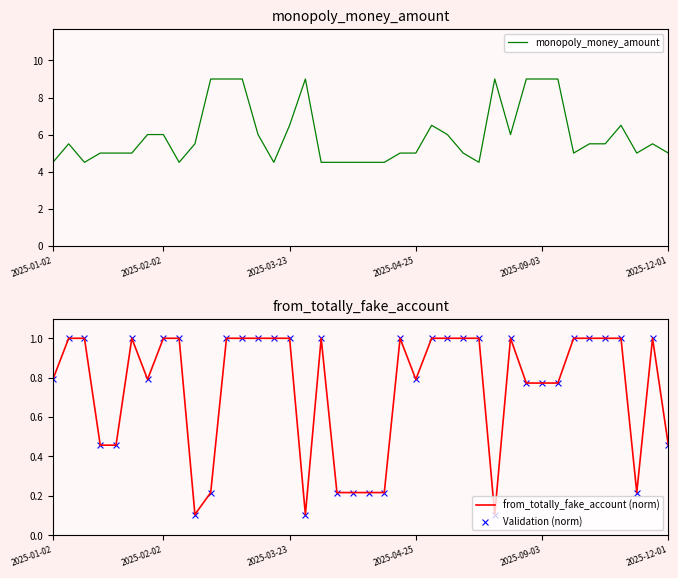

Which series has the widest spread of Y values?

monopoly_money_amount